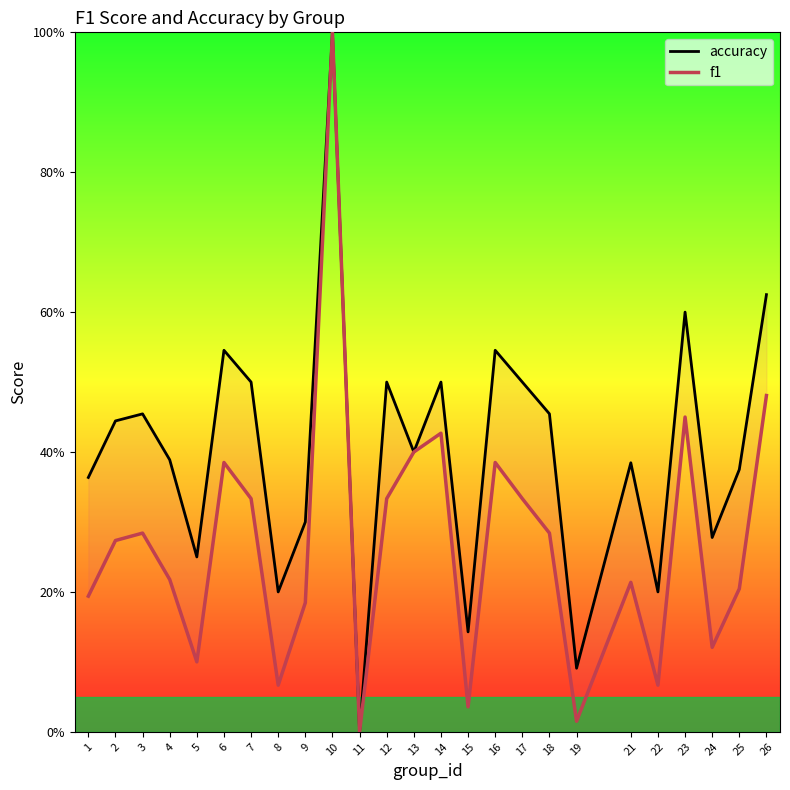

True or false: accuracy and f1 cross at least once.

False